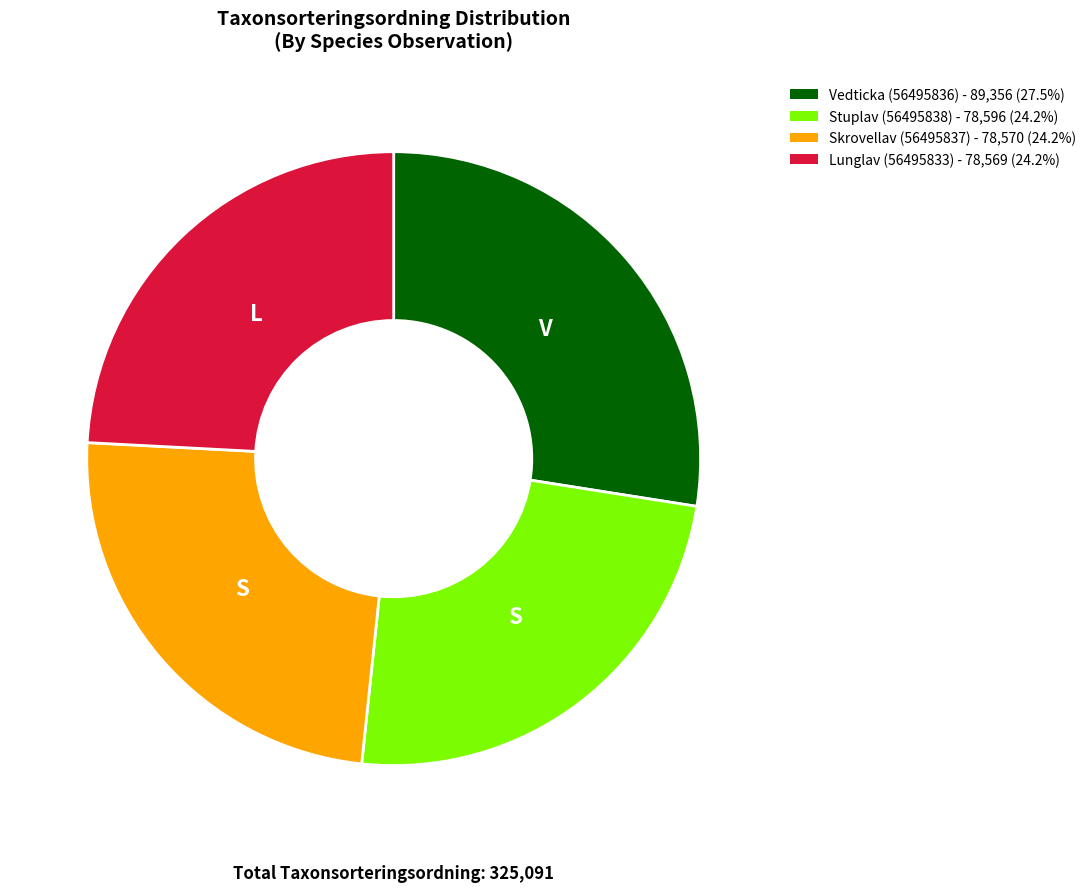

Does Stuplav (56495838) - 78,596 (24.2%) represent more than half of the total?

No